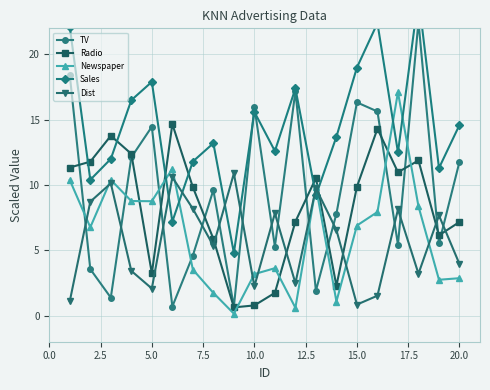

Does the chart display data point markers on the line(s)?

Yes